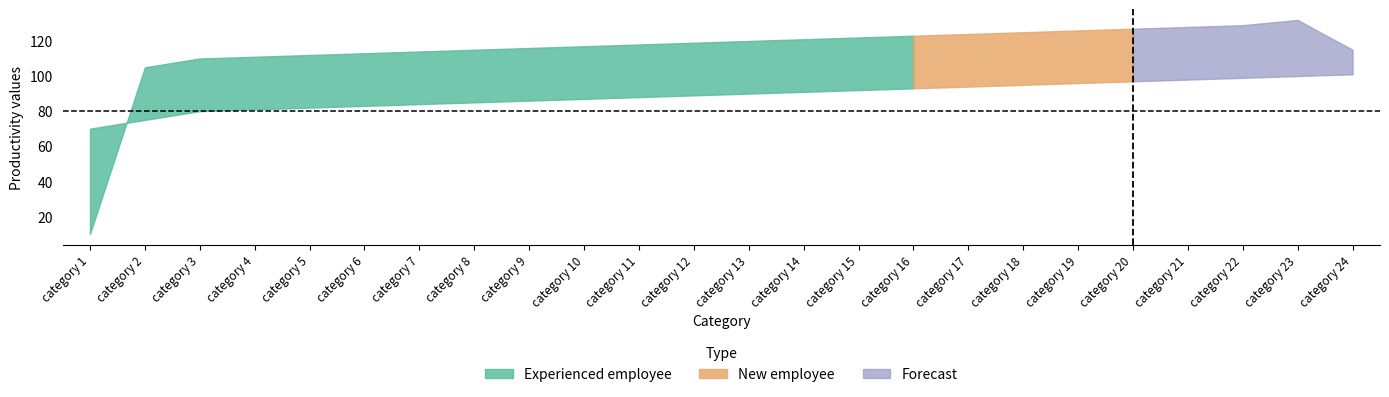

What is the value of the productivity_new_employee point at the 13th from the left?

90